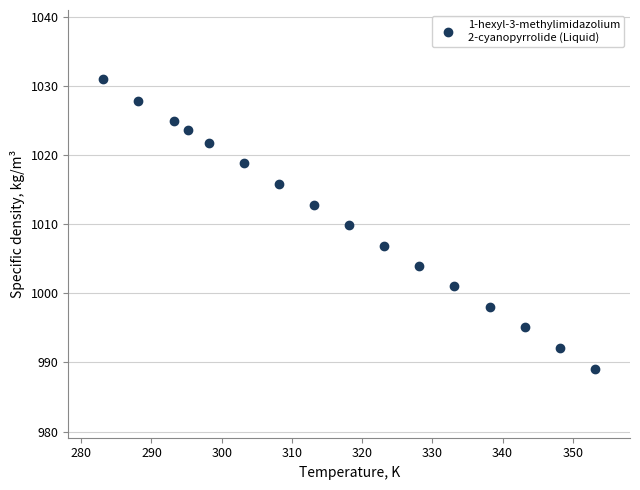

What is the range of X values (max minus min)?

70.0